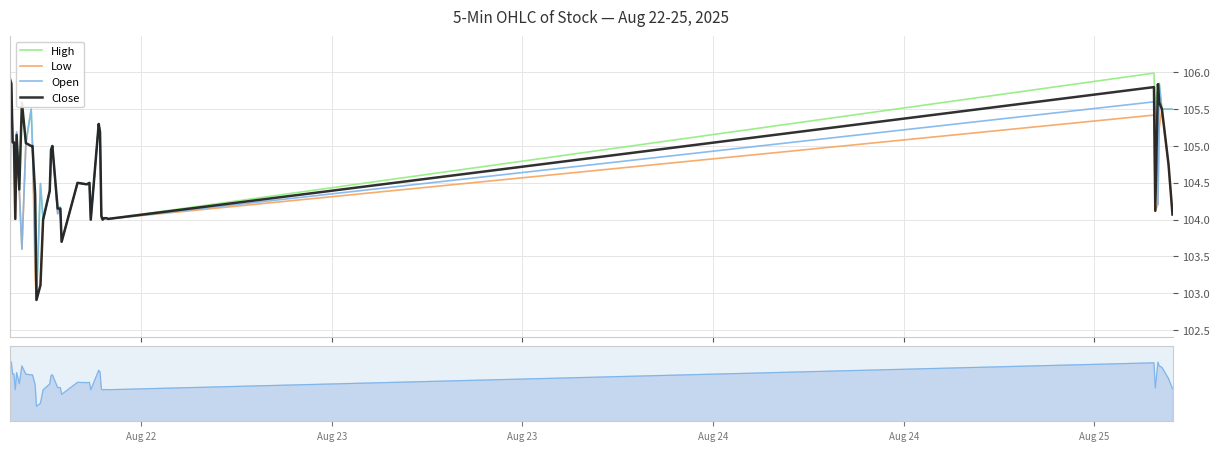

Which series has the largest range (max minus min)?

High